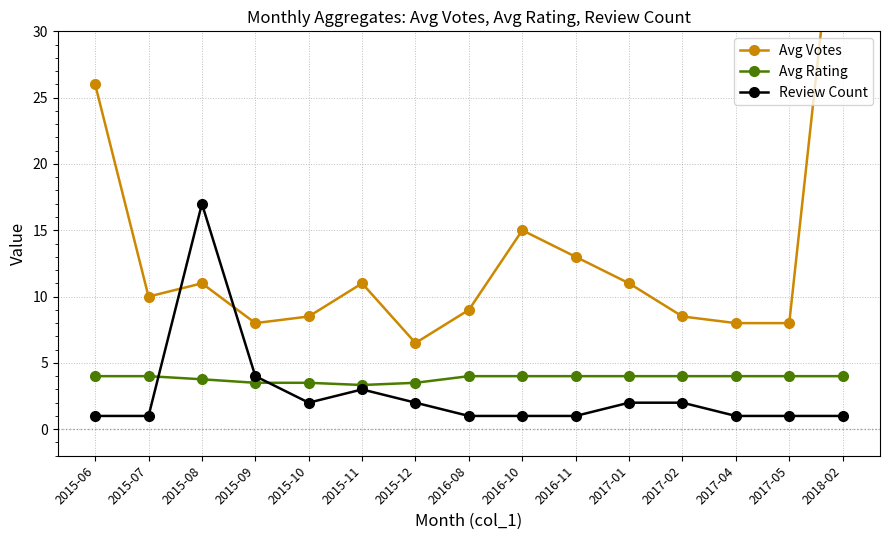

At which category does Avg Votes reach its first local valley?

2015-07